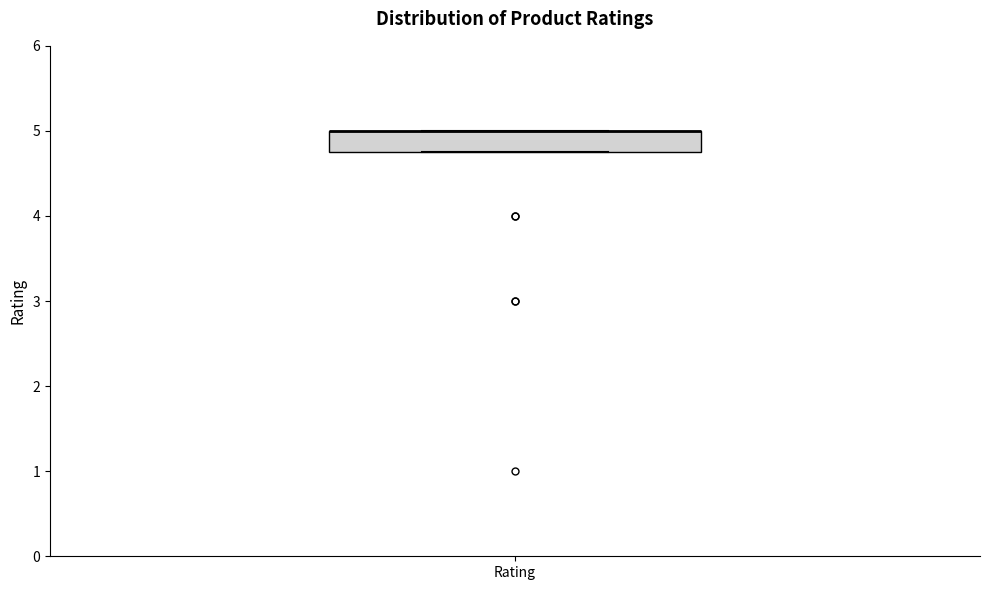

Where is the upper edge of the box for Rating on the y-axis? The values are not printed on the chart, so give them approximately, as read against the axis.

5.0